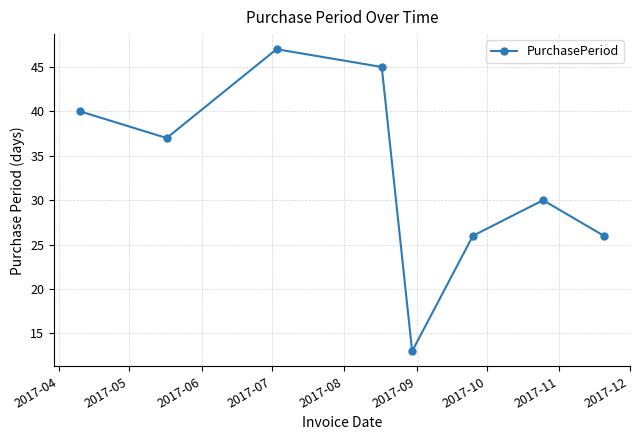

What is the greatest value displayed?

47